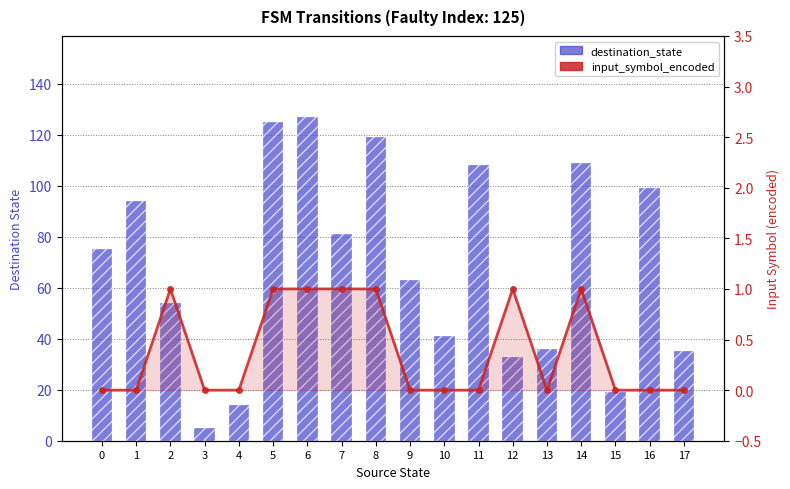

At 2, list the series in order from smallest to largest.

input_symbol_encoded, destination_state